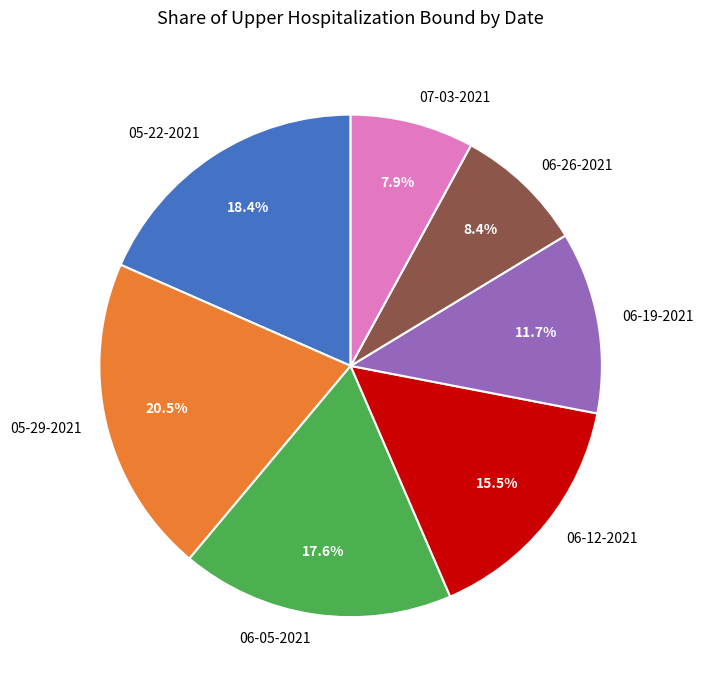

What portion of the pie excludes 06-05-2021?

82.4%